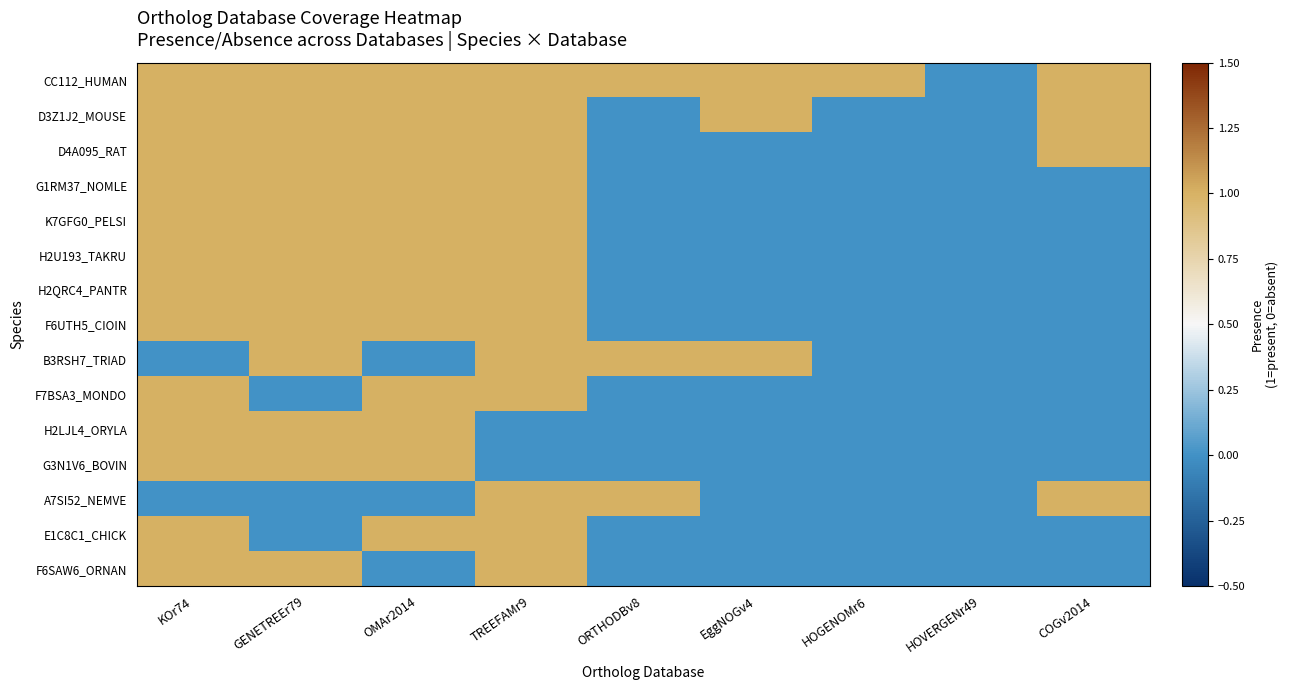

Which series has the largest total across all categories?

CC112_HUMAN